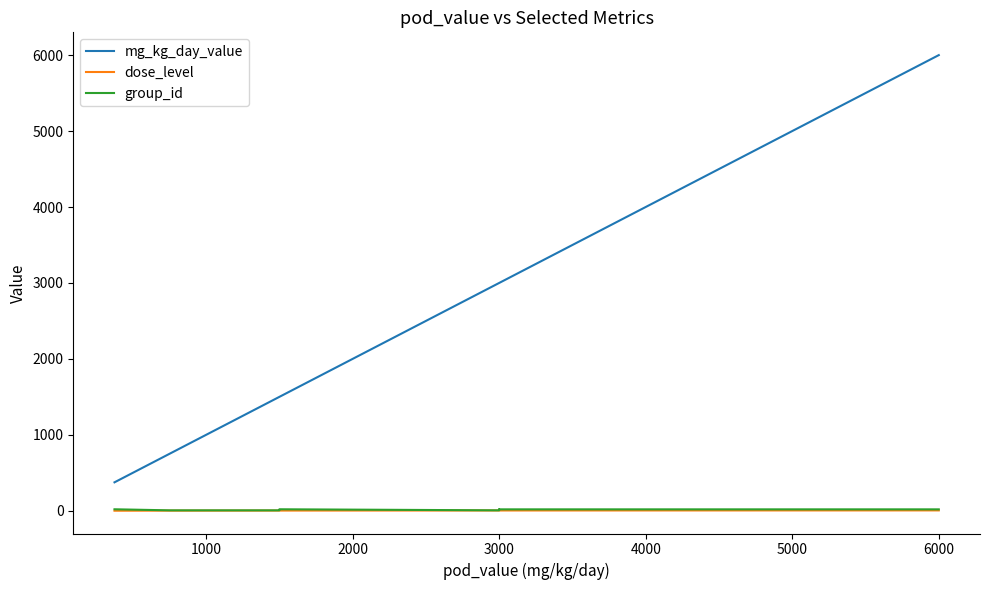

What is the approximate value of group_id at 1000?

20